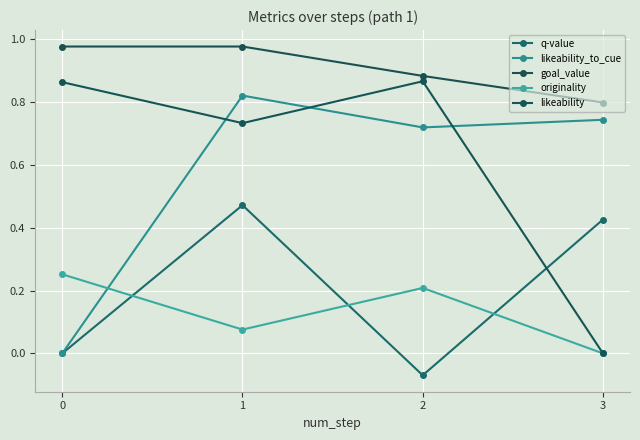

Count the number of categories in the chart.

4